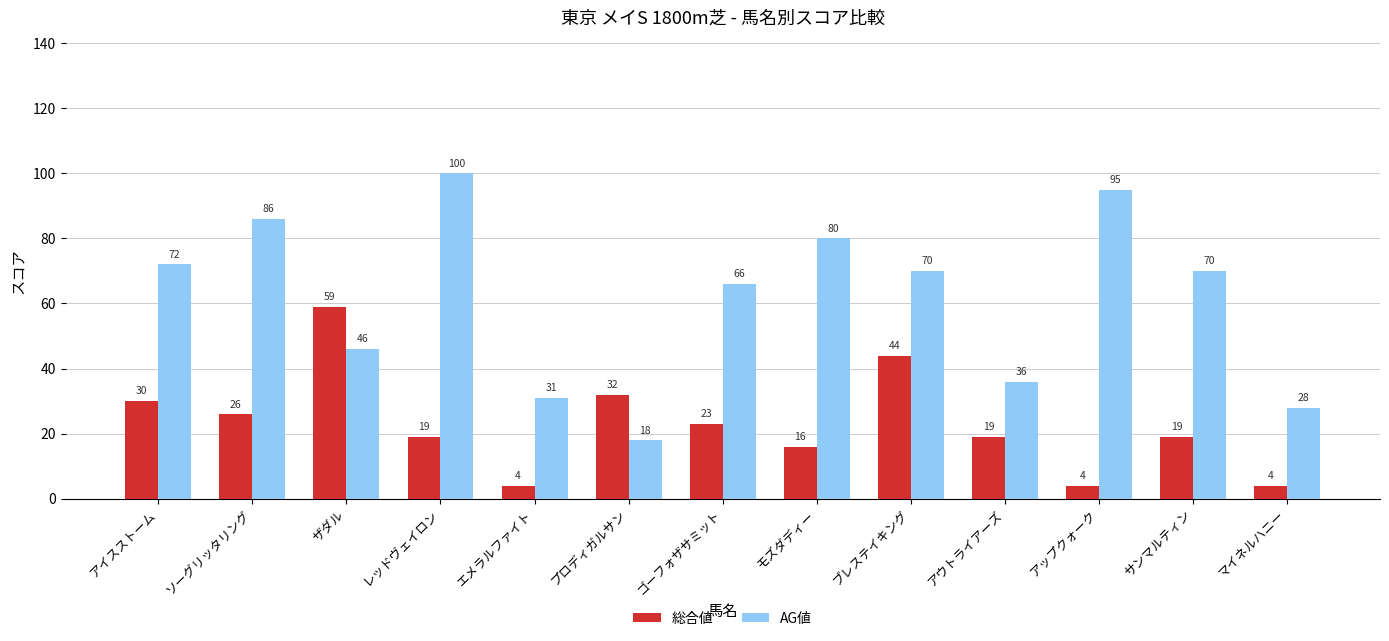

At which category is the sum across all series the highest?

レッドヴェイロン